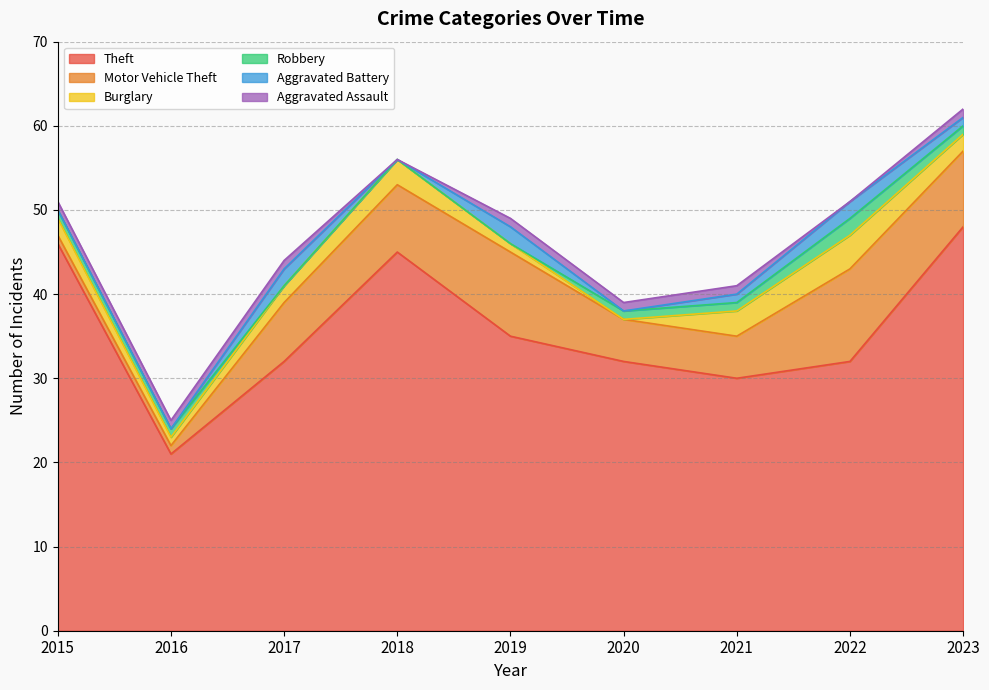

Which has a higher value, 2016 or 2021?

2021